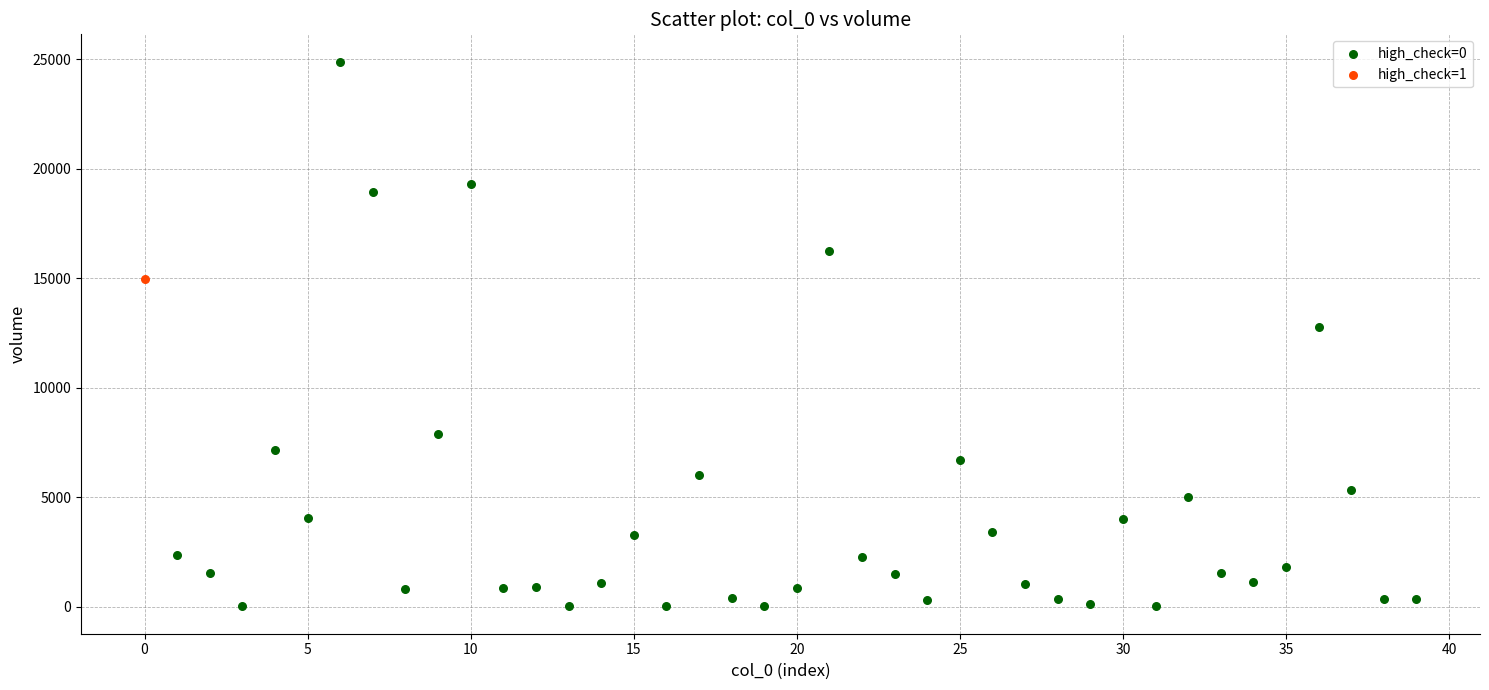

What are all the series names shown in the legend?

high_check=0, high_check=1